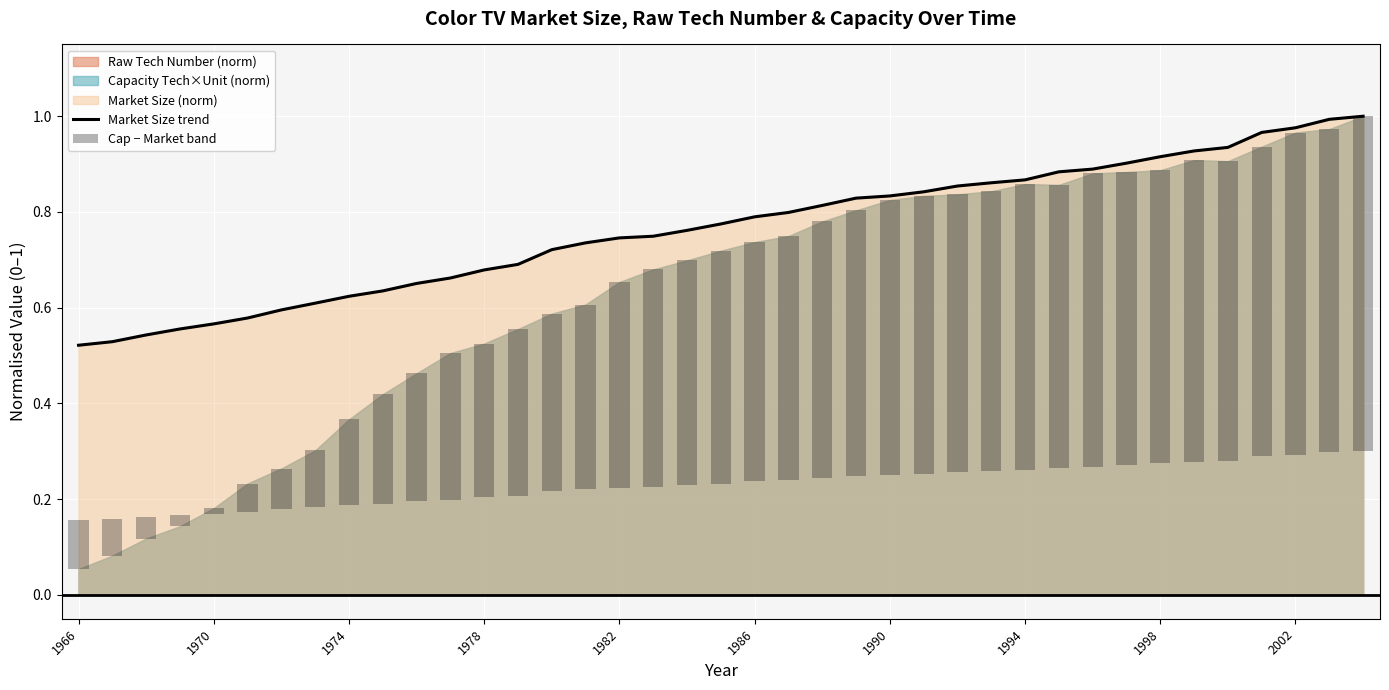

What is the value of the Market Size trend bar at the 10th from the left?

0.6